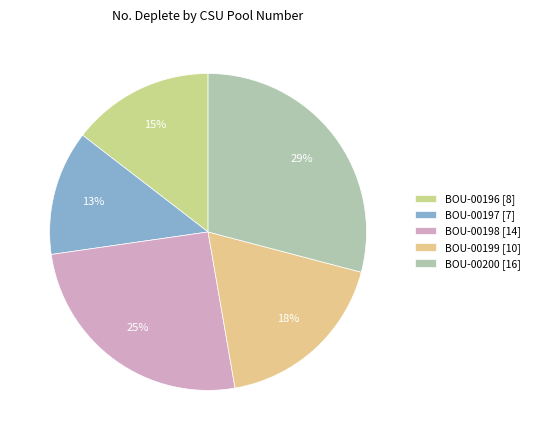

To the nearest percent, what percentage of the pie is BOU-00196?

15%